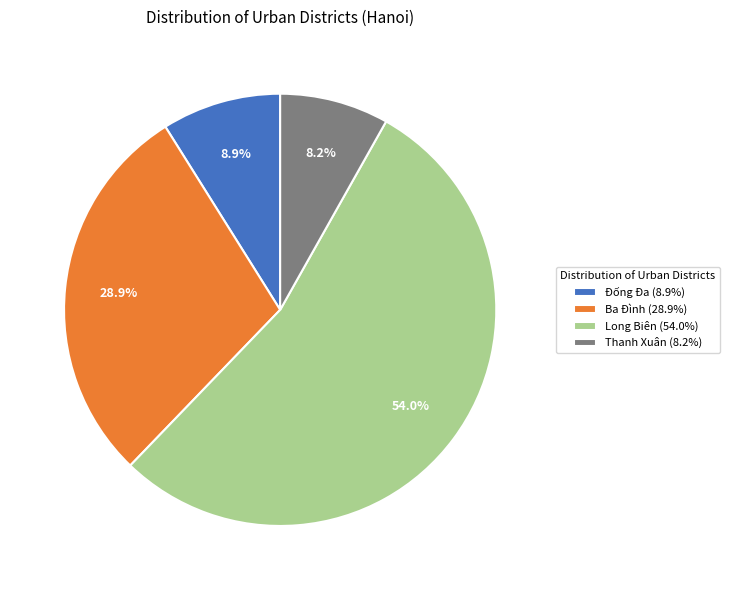

Count the number of slices in the pie.

4